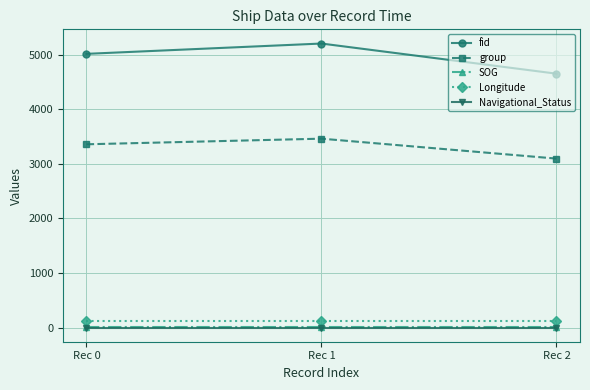

How many categories are shown in the chart?

3